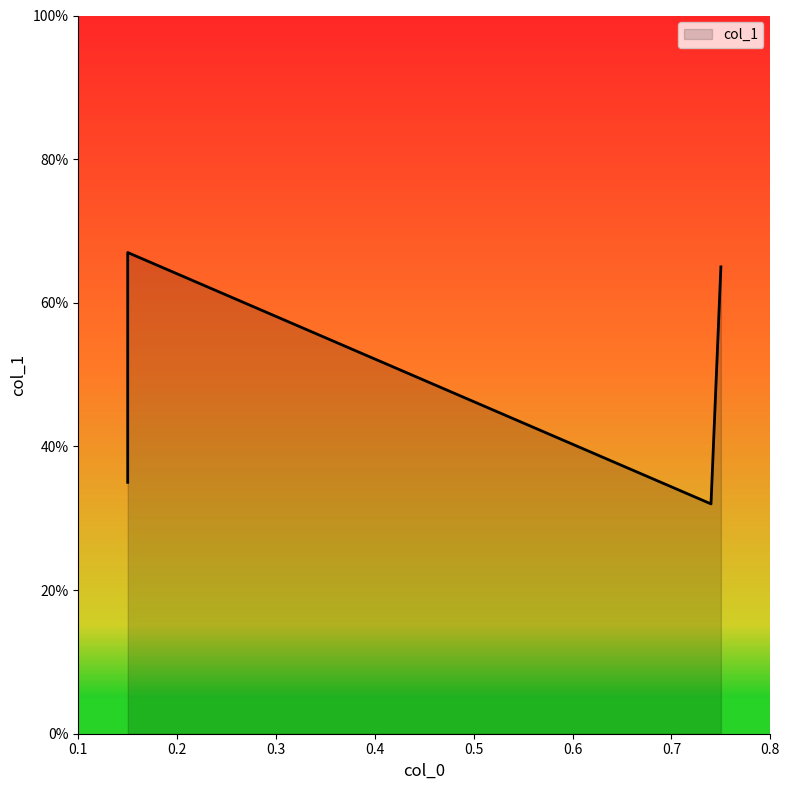

What is the smallest value displayed?

0.3